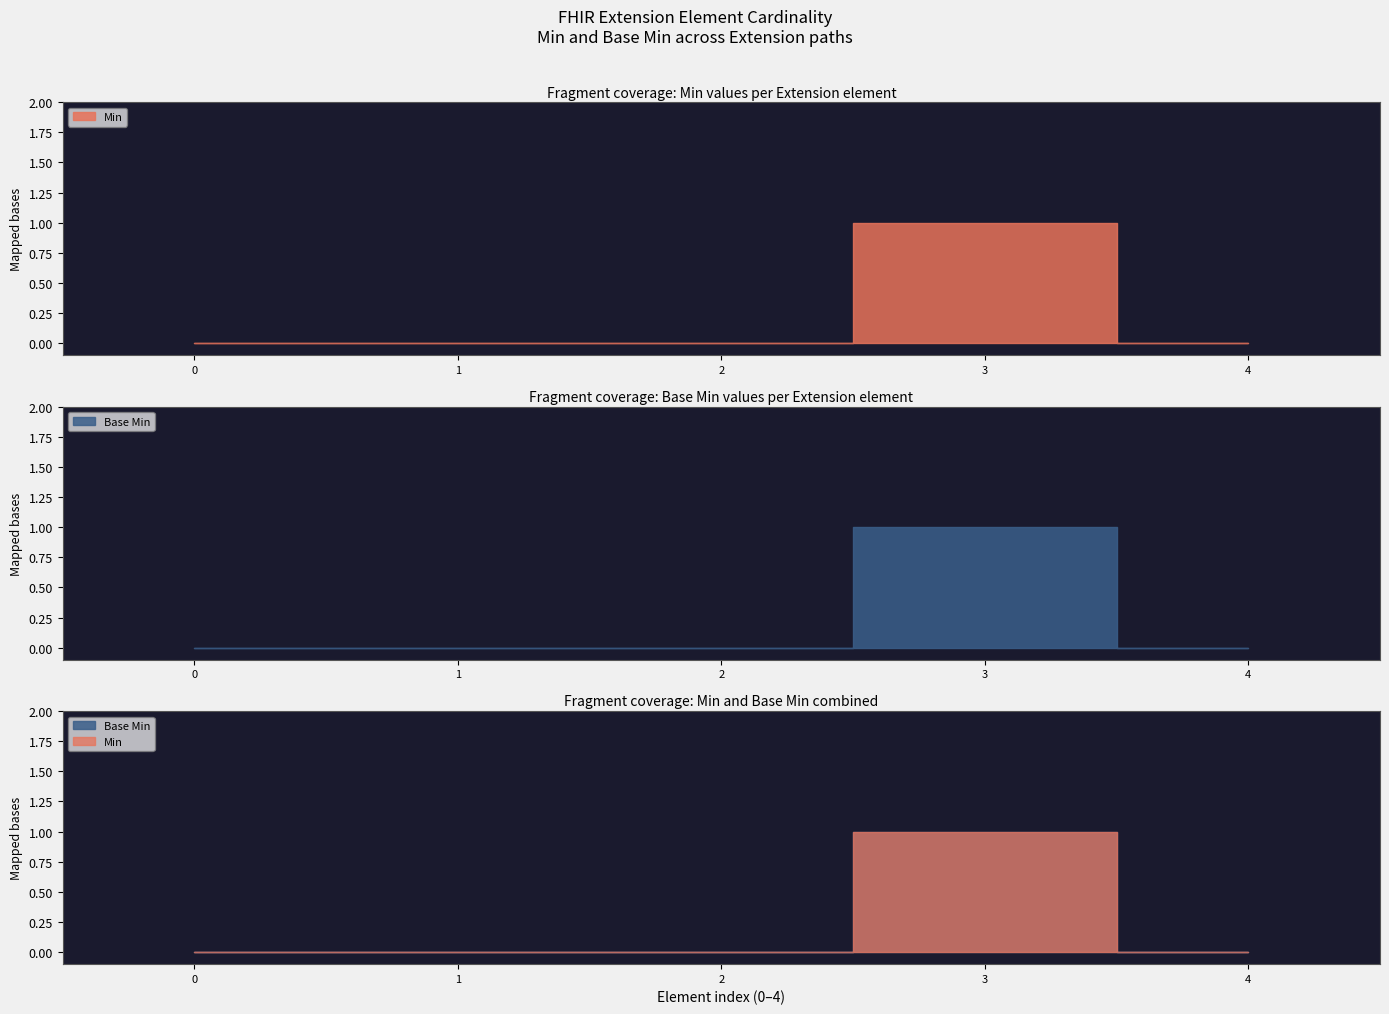

Which series has the widest spread of values?

Min